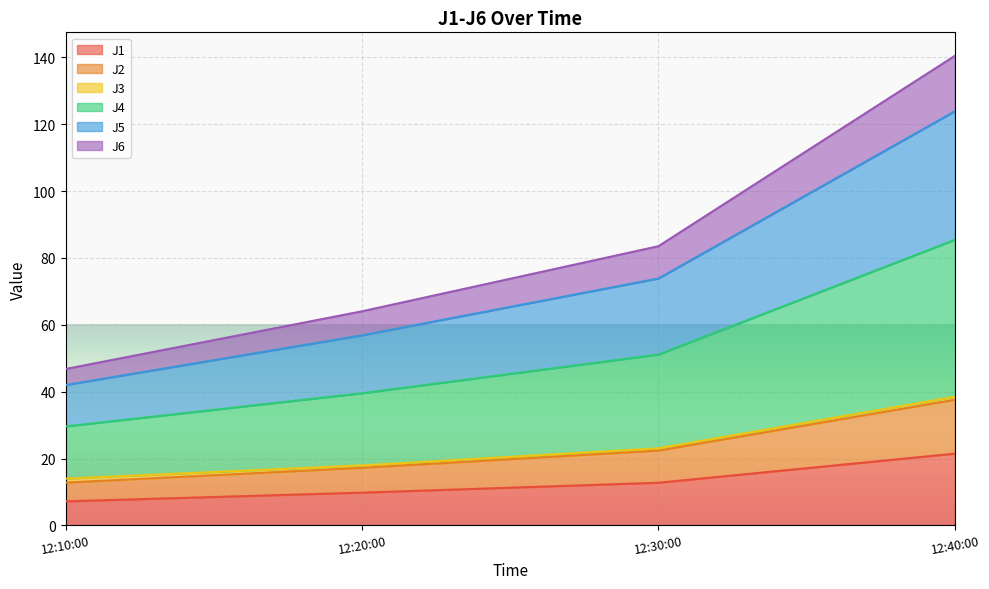

The J1 series shows 14.0 at 12:40:00. True or false?

False